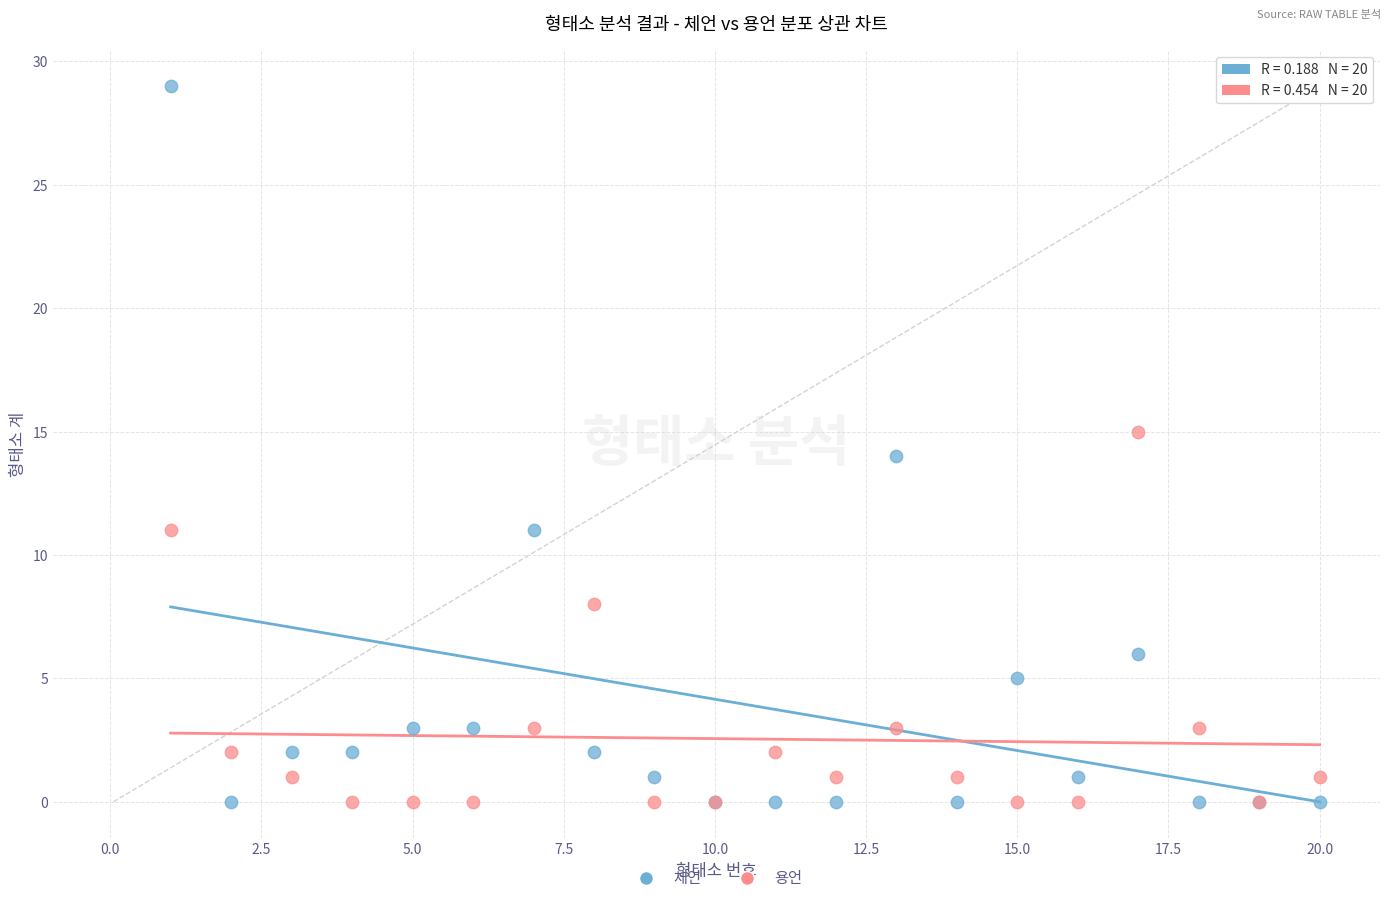

Which series has the widest spread of Y values?

체언